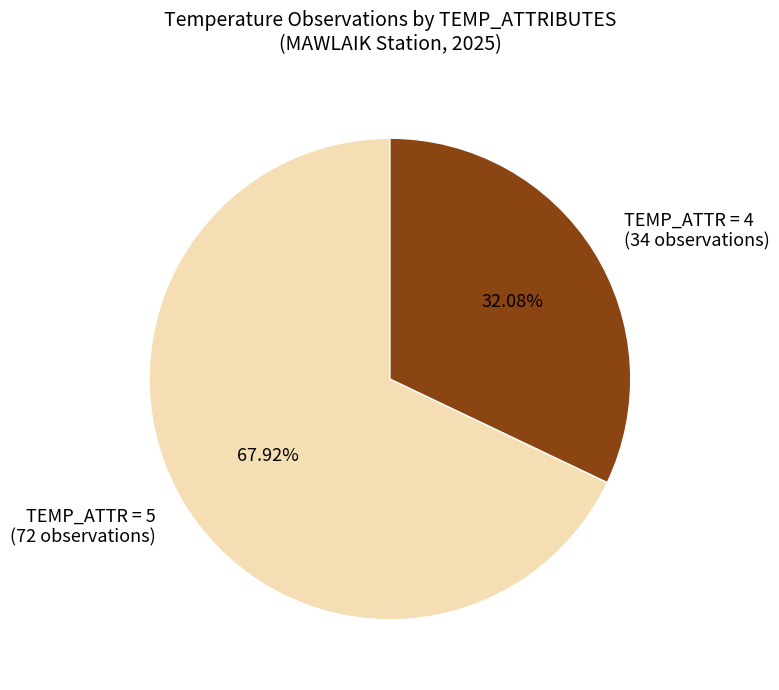

Which category has the smallest portion of the pie?

TEMP_ATTR = 4 (34 observations)